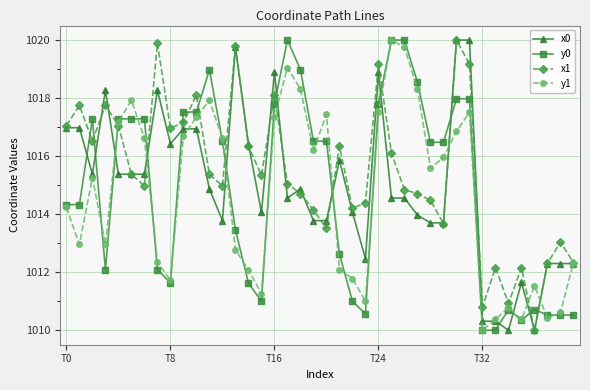

How many interior local peaks does the y1 series have?

9